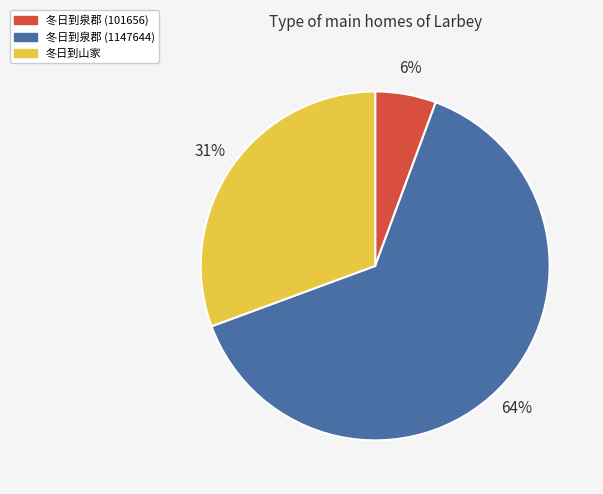

To the nearest percent, what is the average slice percentage?

33%